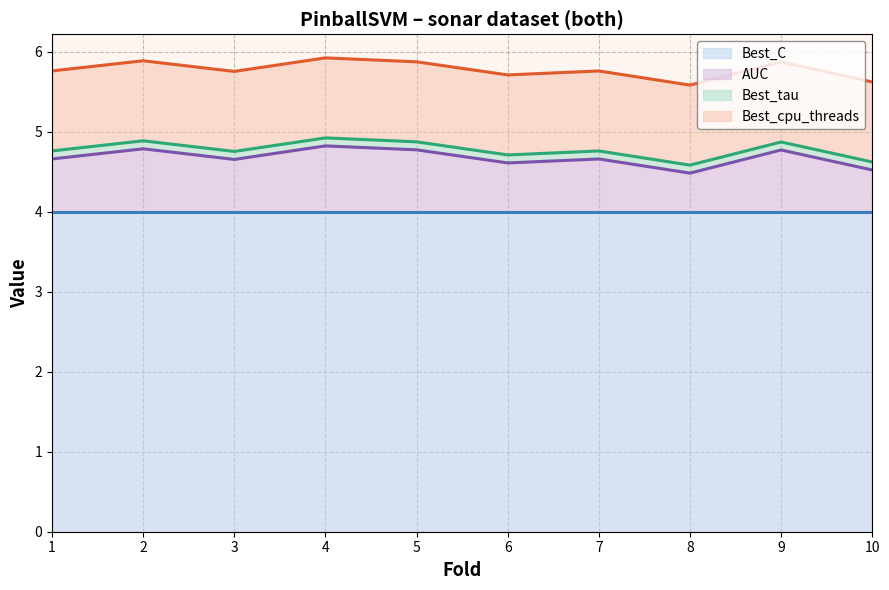

What is the difference between the highest and lowest values at 7?

1.8